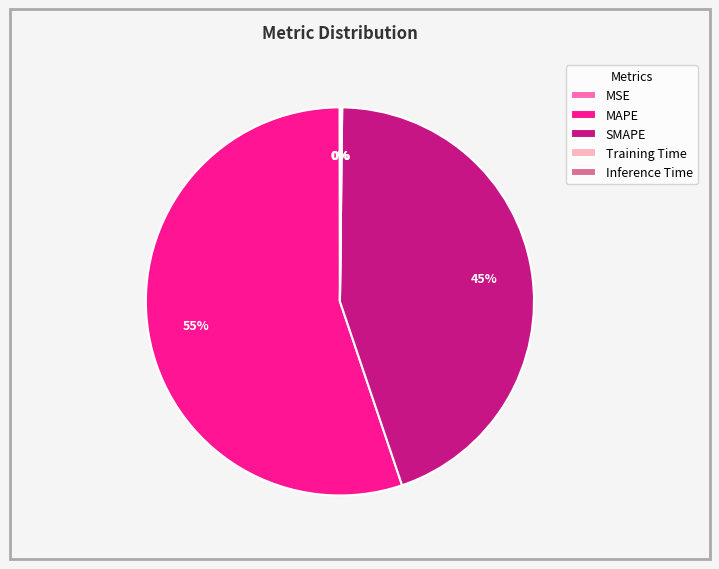

To the nearest percent, what is the combined percentage of MAPE and SMAPE?

100%